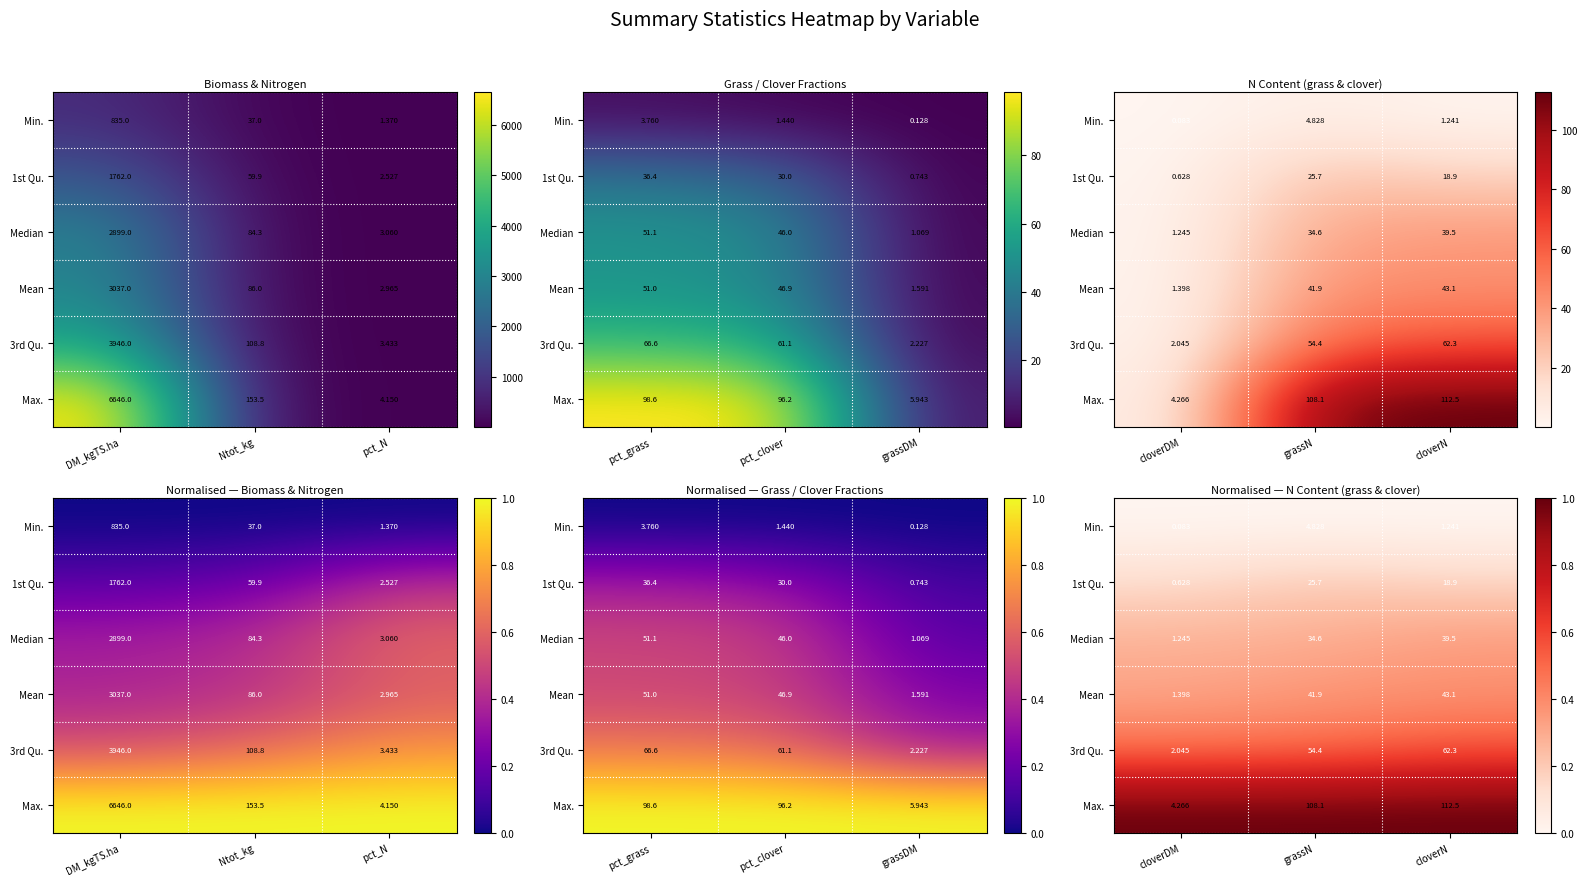

Is it true that Median equals 0.2 at grassN?

False